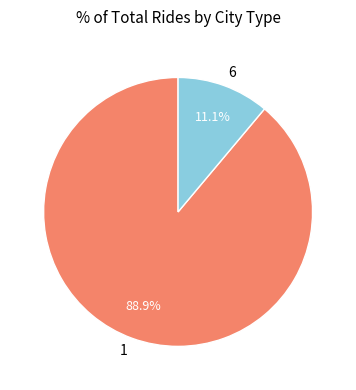

Which category has the biggest portion of the pie?

1